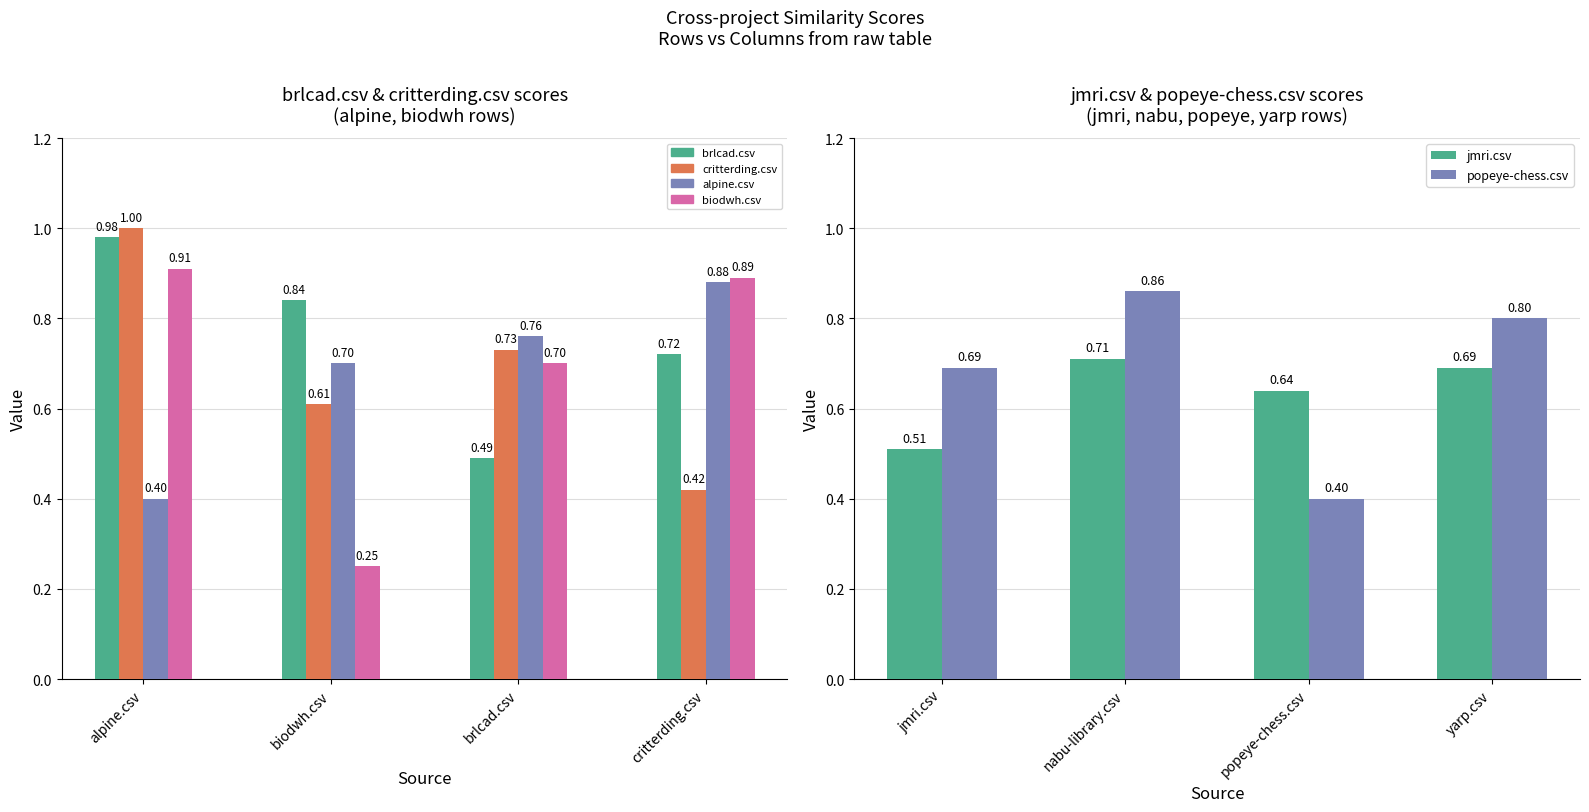

What position from the right is biodwh.csv?

3